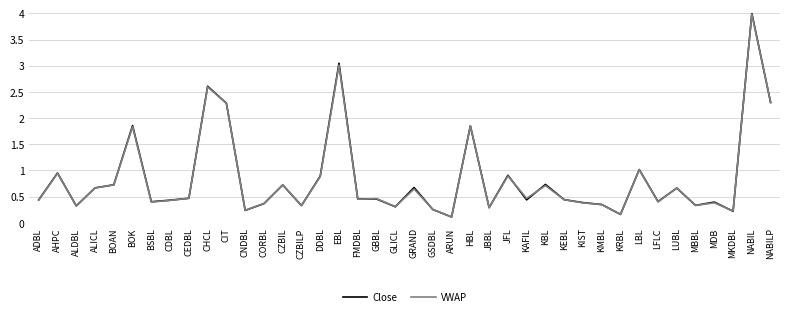

Read the VWAP value at CZBIL.

0.7